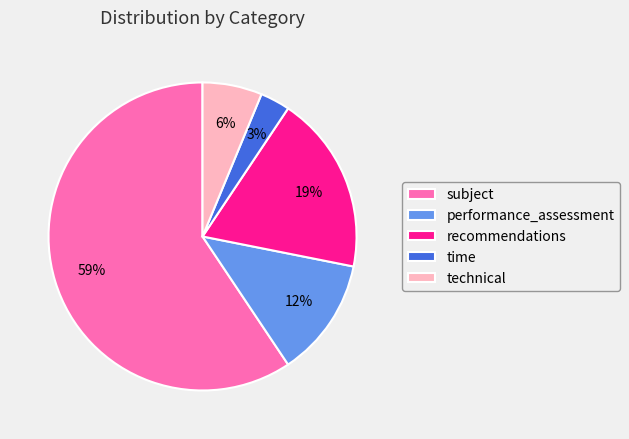

Does any single category account for the majority?

Yes